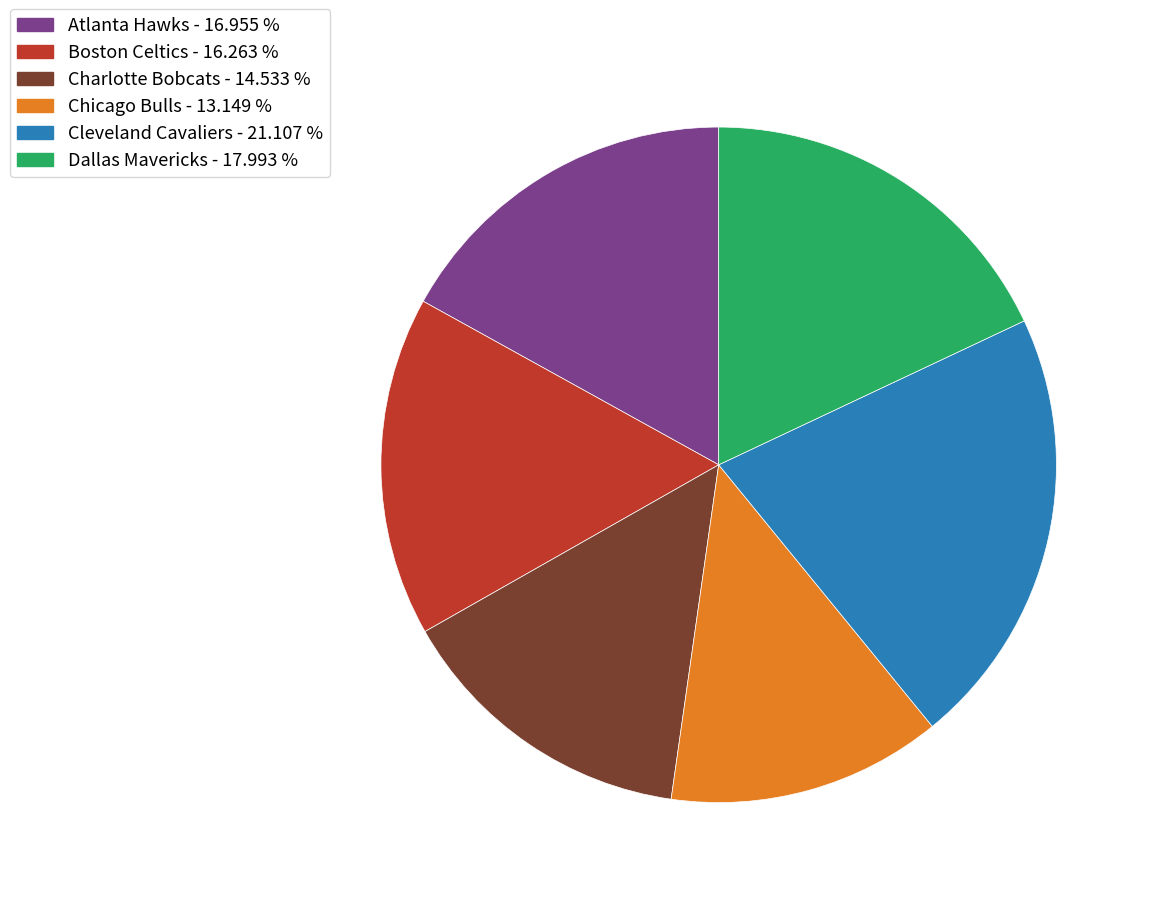

Count the number of slices in the pie.

6